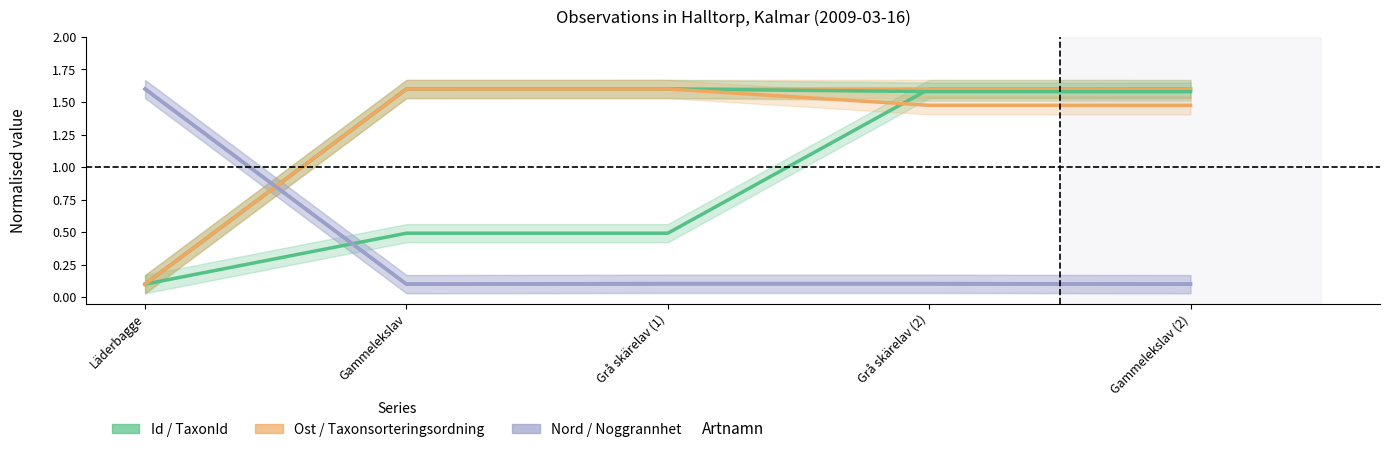

At which category is the sum across all series the highest?

Grå skärelav (2)